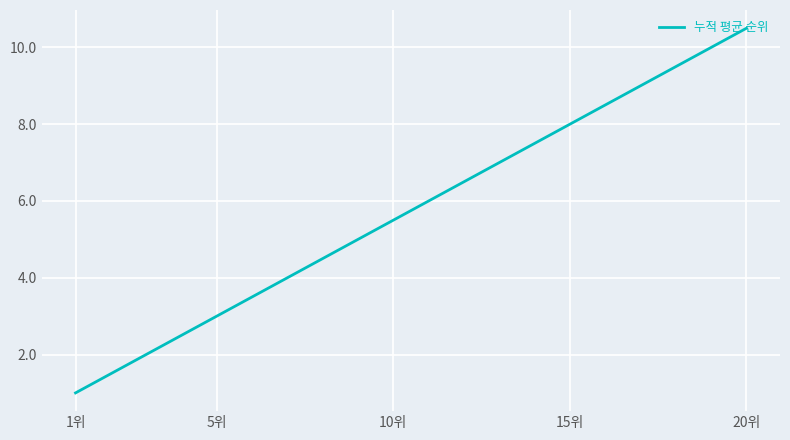

What is the minimum value shown in the chart?

1.0